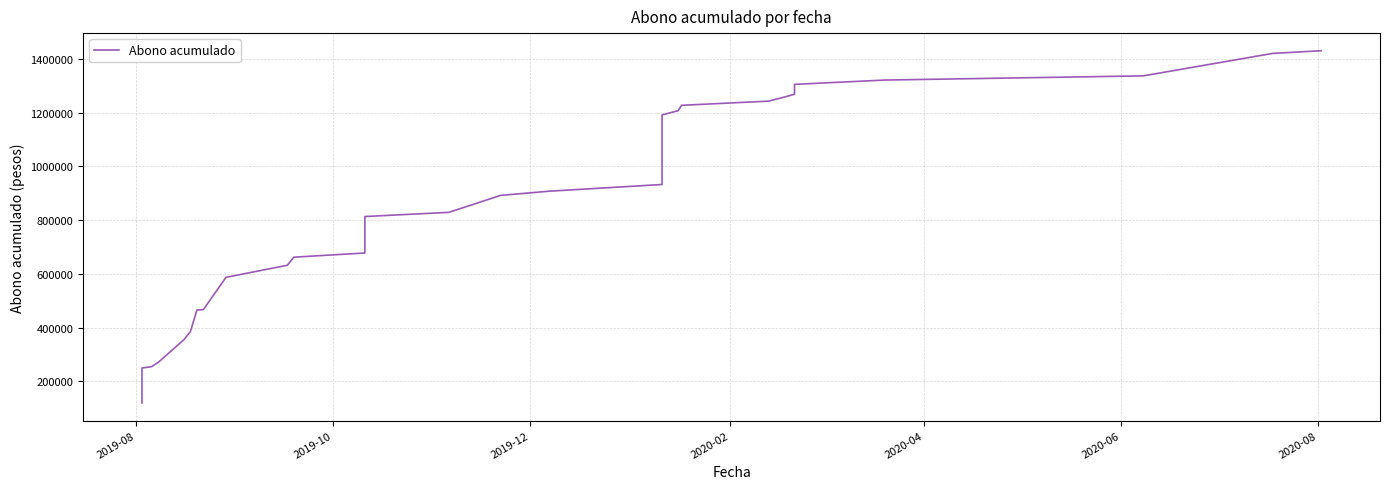

Is it true that the value at 13 is 271166?

False